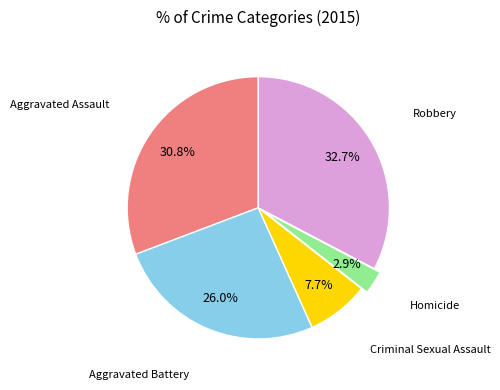

What is the smallest slice in the pie chart?

Homicide